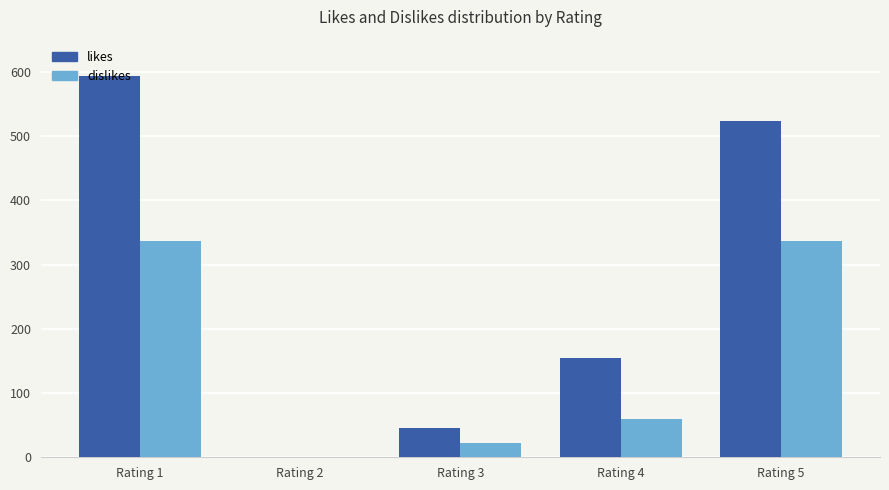

Count the number of categories in the chart.

5